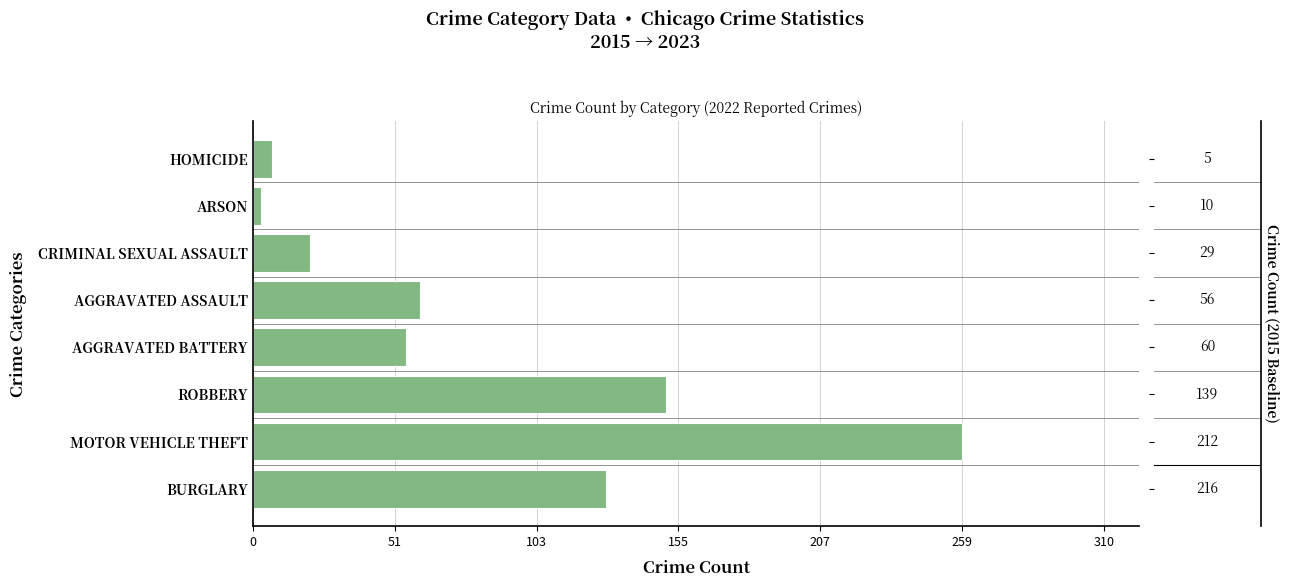

The chart shows a value of 259 at MOTOR VEHICLE THEFT. True or false?

True